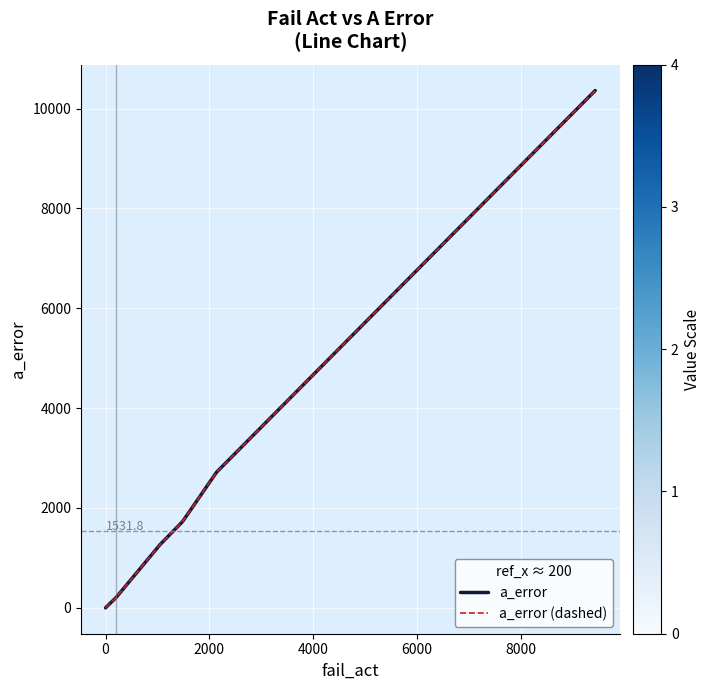

Which series has the largest total across all categories?

a_error